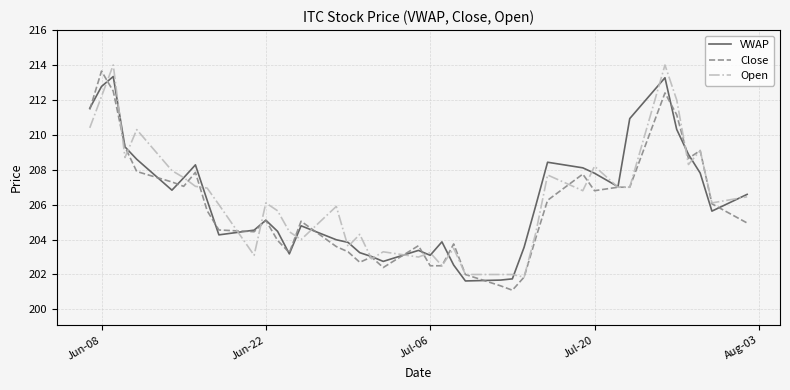

What is the highest value of the VWAP series?

213.3